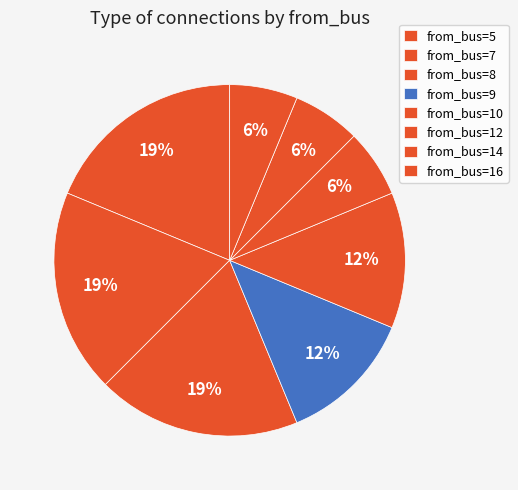

Count the number of slices in the pie.

8